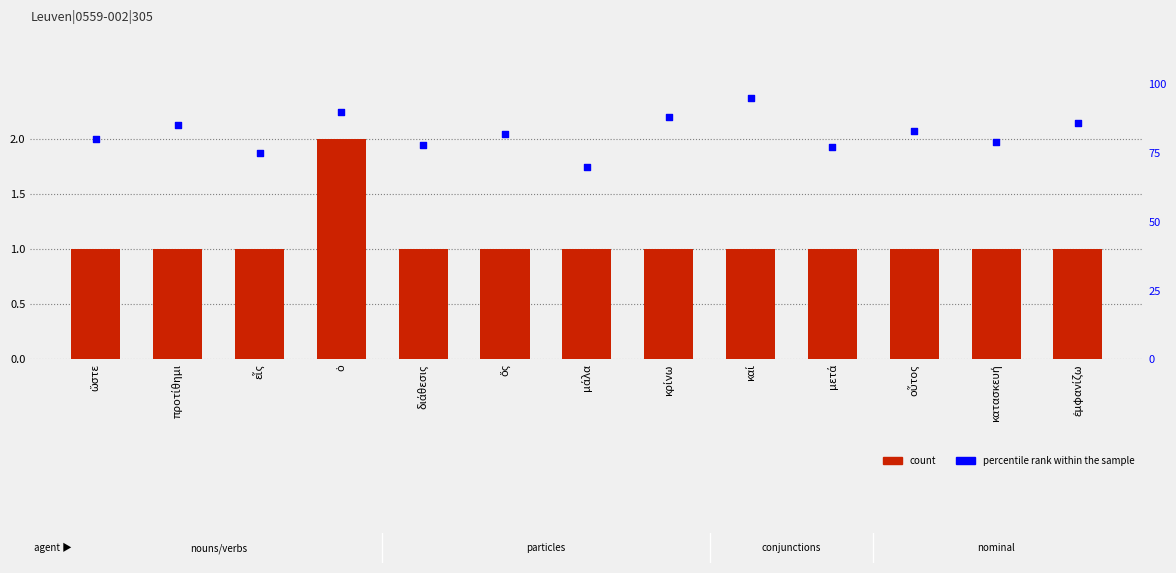

Which series reaches the minimum Y coordinate?

count